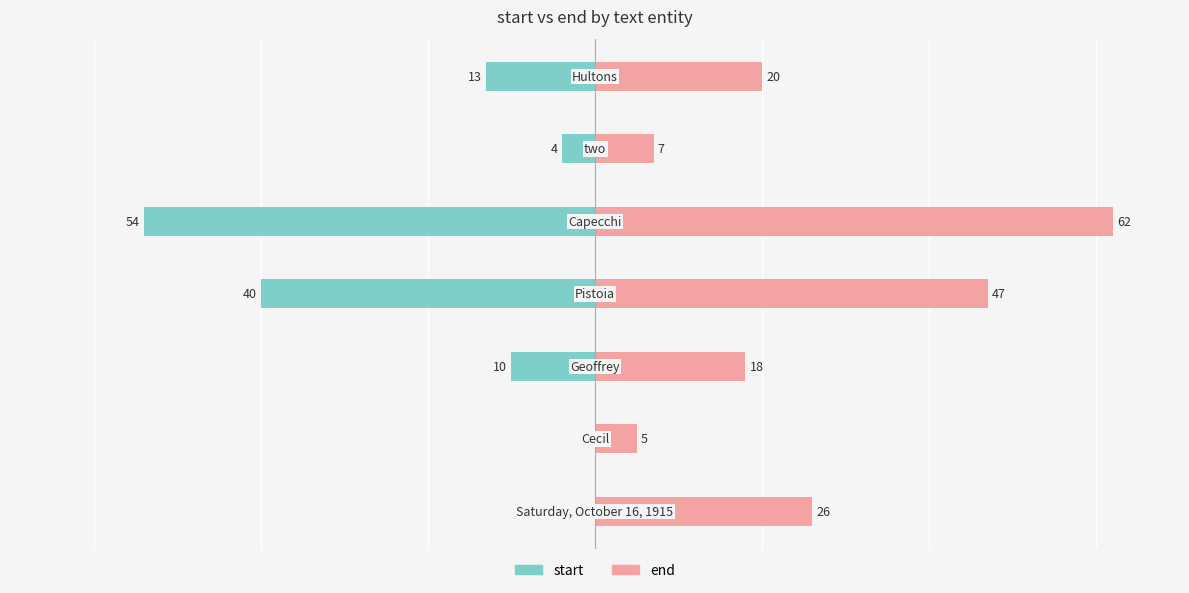

Which series has the largest total across all categories?

end